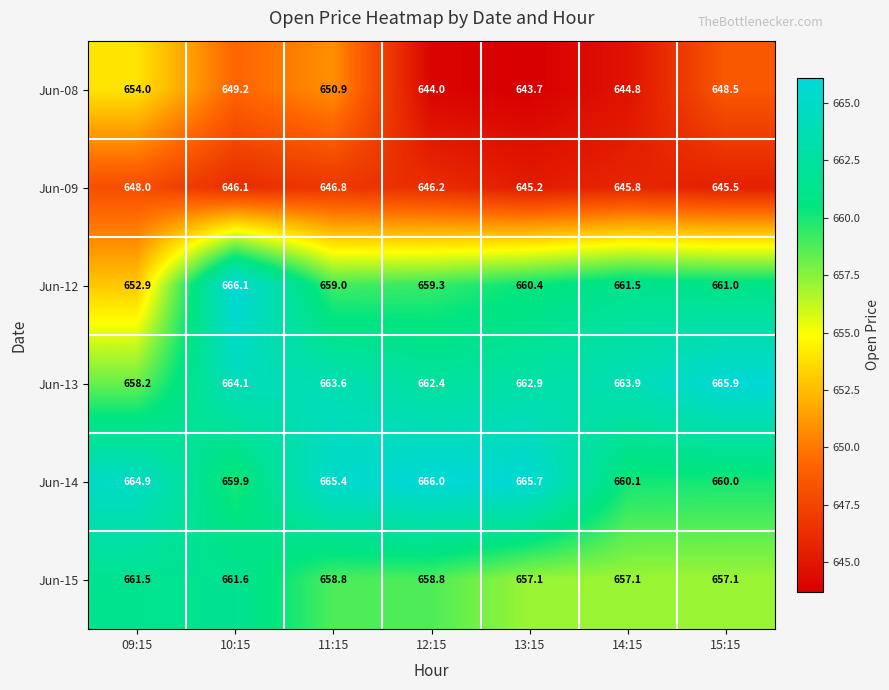

What is the minimum value shown in the chart?

643.7